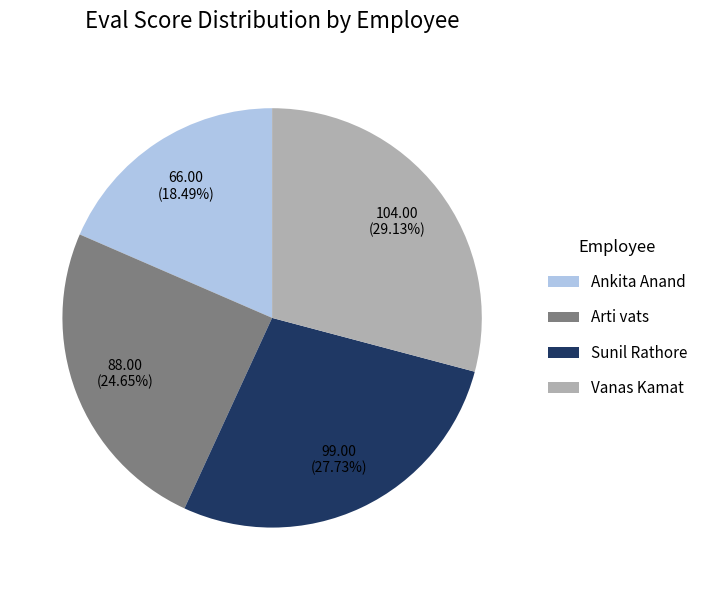

To the nearest percent, what is the difference between the Arti vats and Ankita Anand slice percentages?

6%